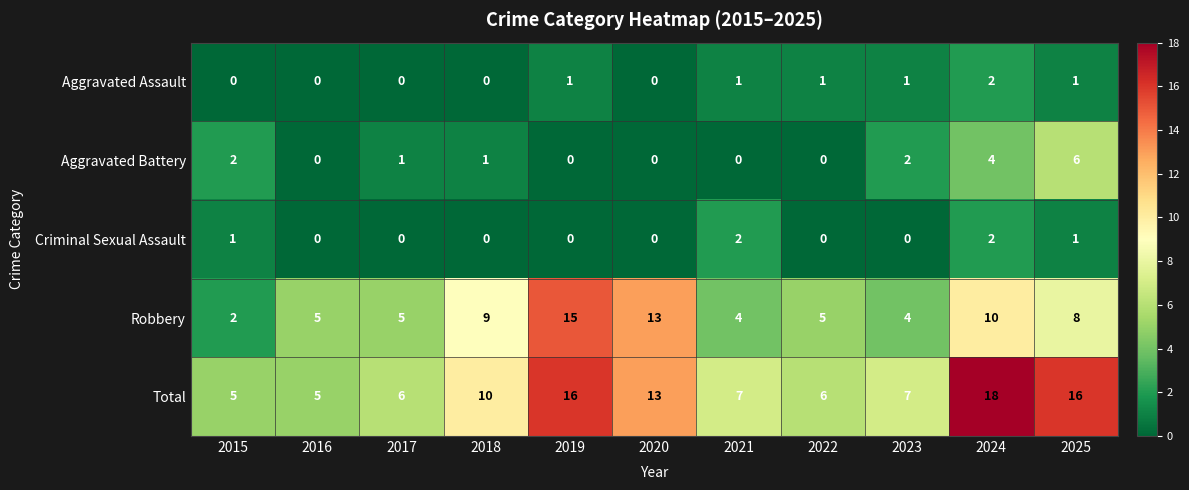

Count the Aggravated Battery values in the range 0 to 2.

9